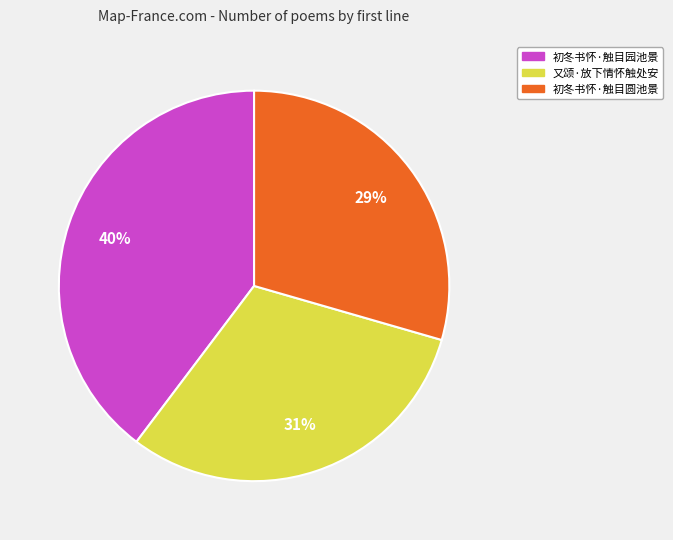

True or false: 又颂·放下情怀触处安 accounts for 22% of the total.

False